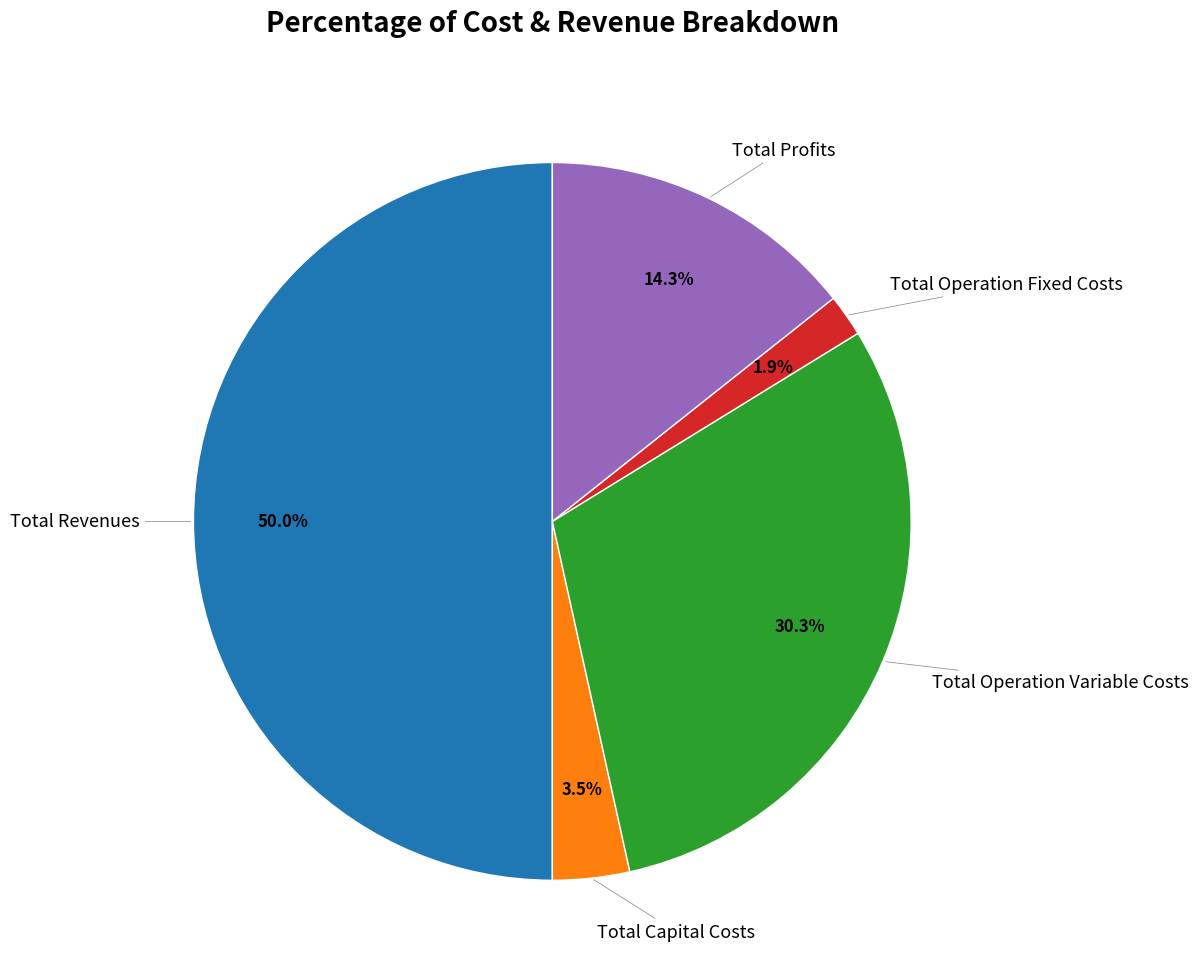

To the nearest percent, what is the average slice percentage?

20%